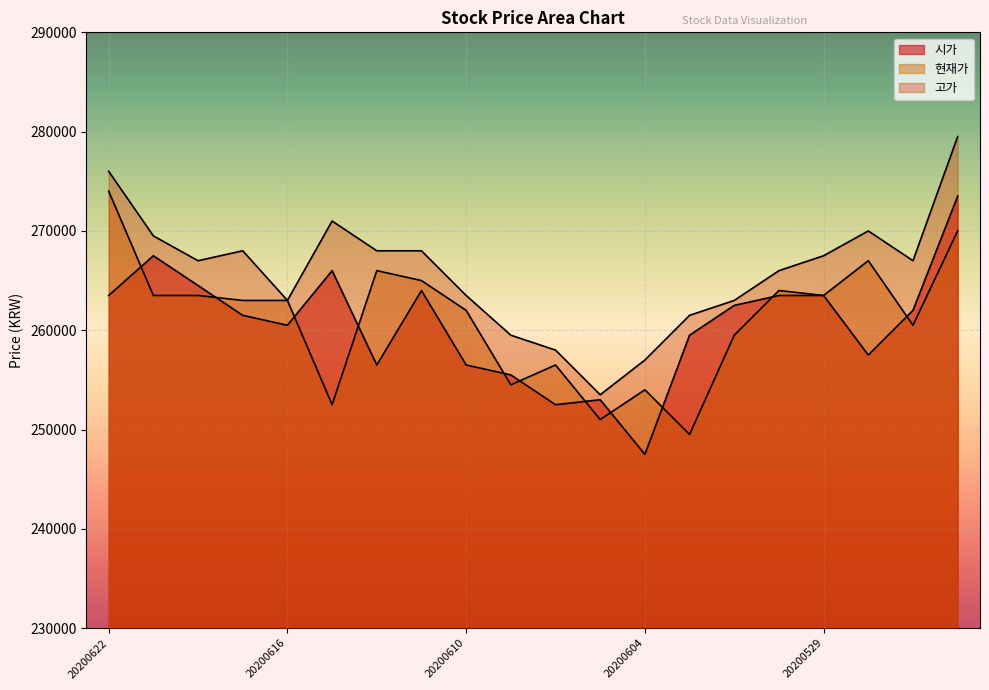

What is the average value of the 현재가 series?

261125